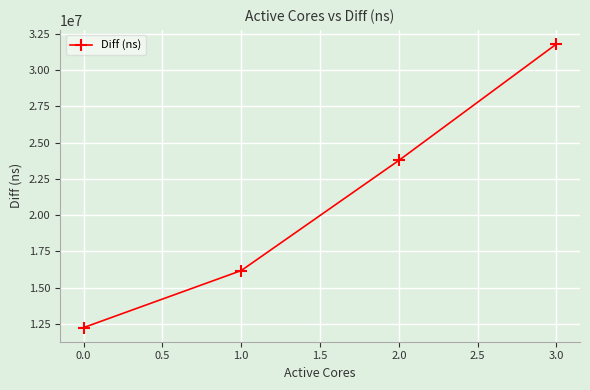

What is the sum of all values?

83999081